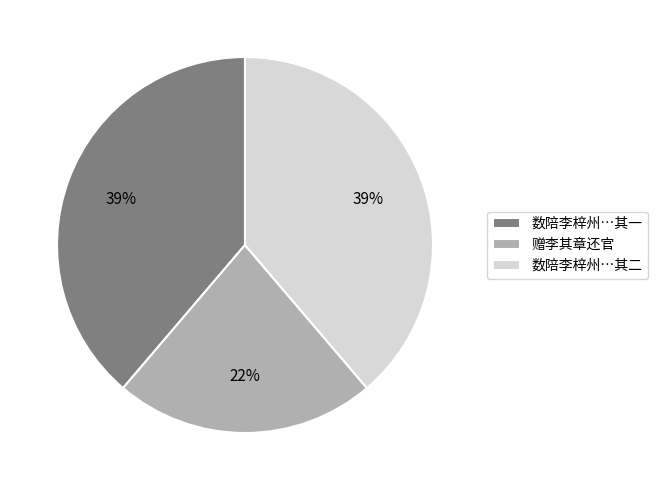

Which category has the smallest portion of the pie?

赠李其章还官